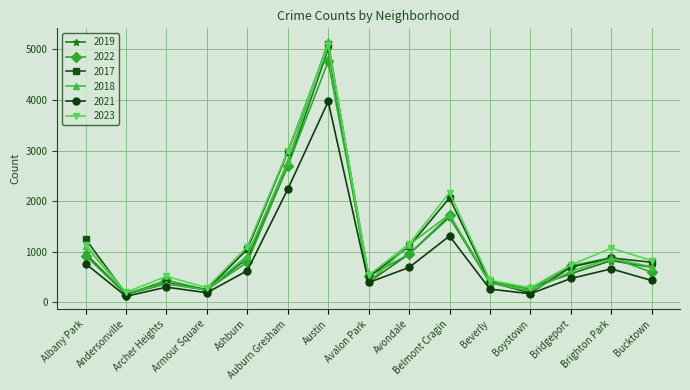

What is the label of the 12th point from the left?

Boystown